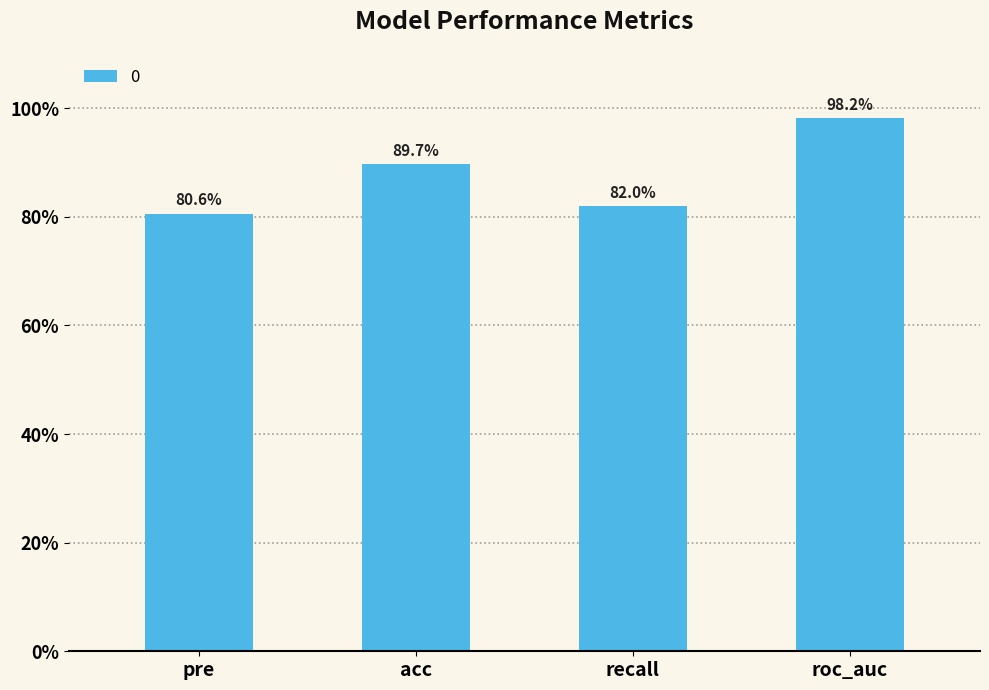

Does the chart contain any negative values?

No